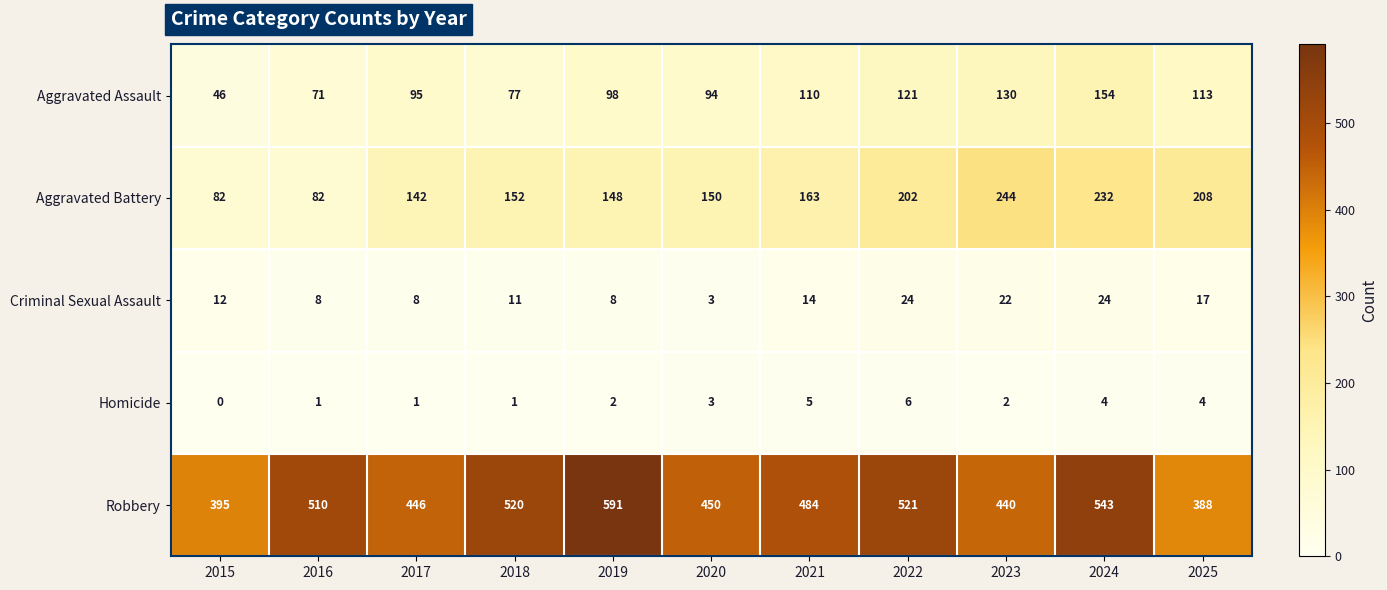

Count the number of data series in this chart.

5